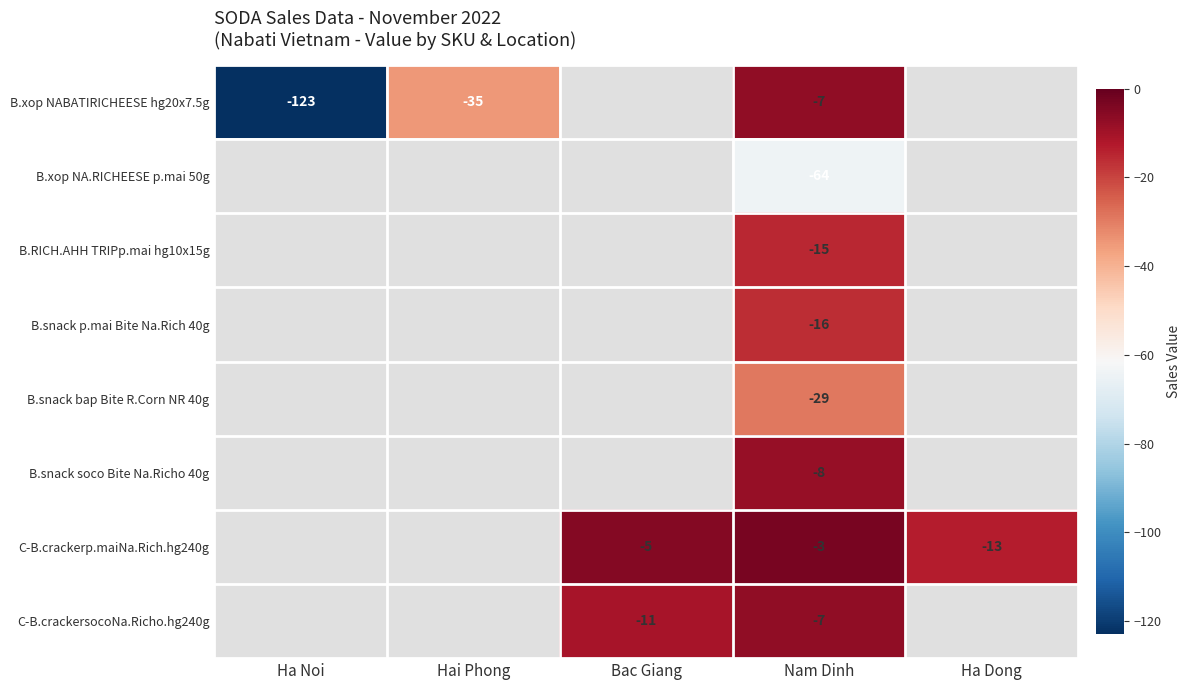

Is the value of B.xop NA.RICHEESE p.mai 50g at Nam Dinh greater than the value of B.snack p.mai Bite Na.Rich 40g at Nam Dinh?

No